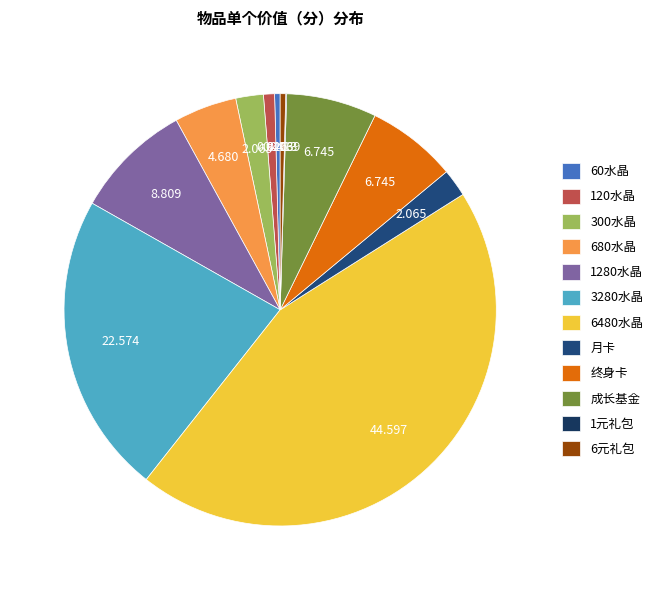

Does 月卡 account for over 50% of the chart?

No